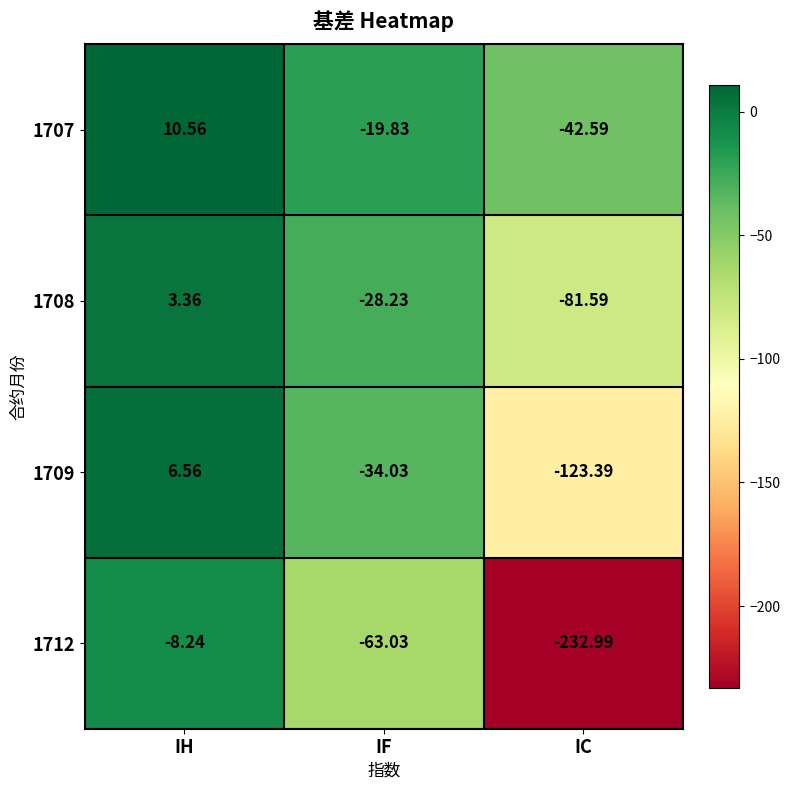

Count the number of data series in this chart.

4